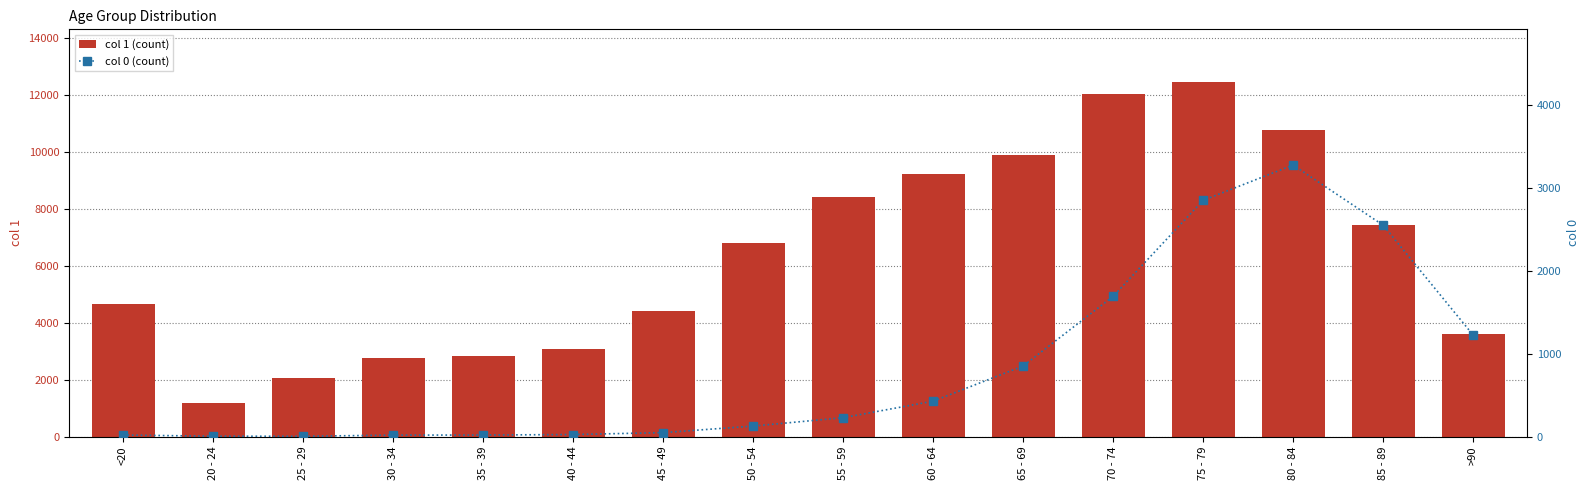

What is the smallest value displayed?

3